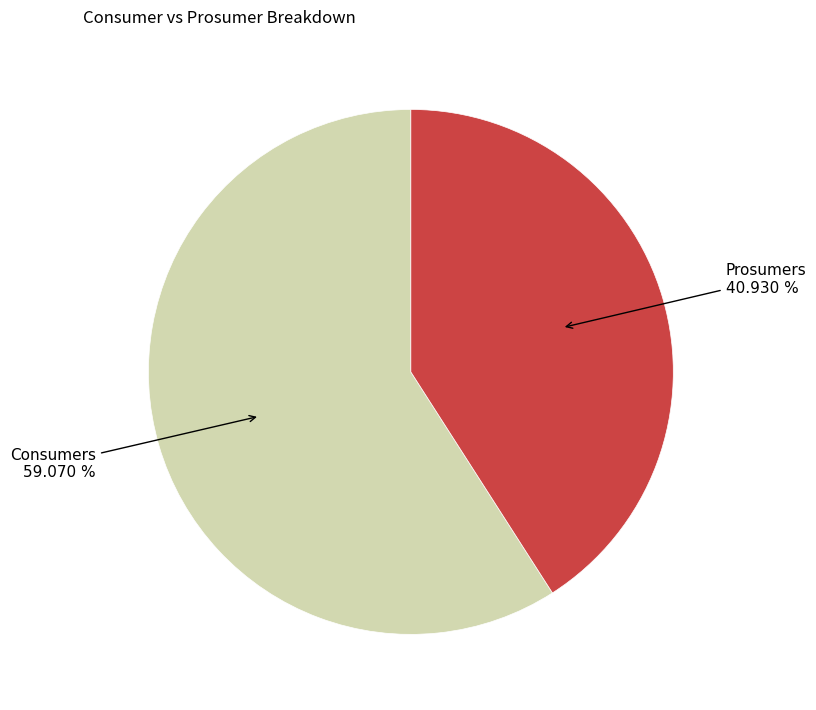

To the nearest percent, what percentage of the pie is Consumers?

59%